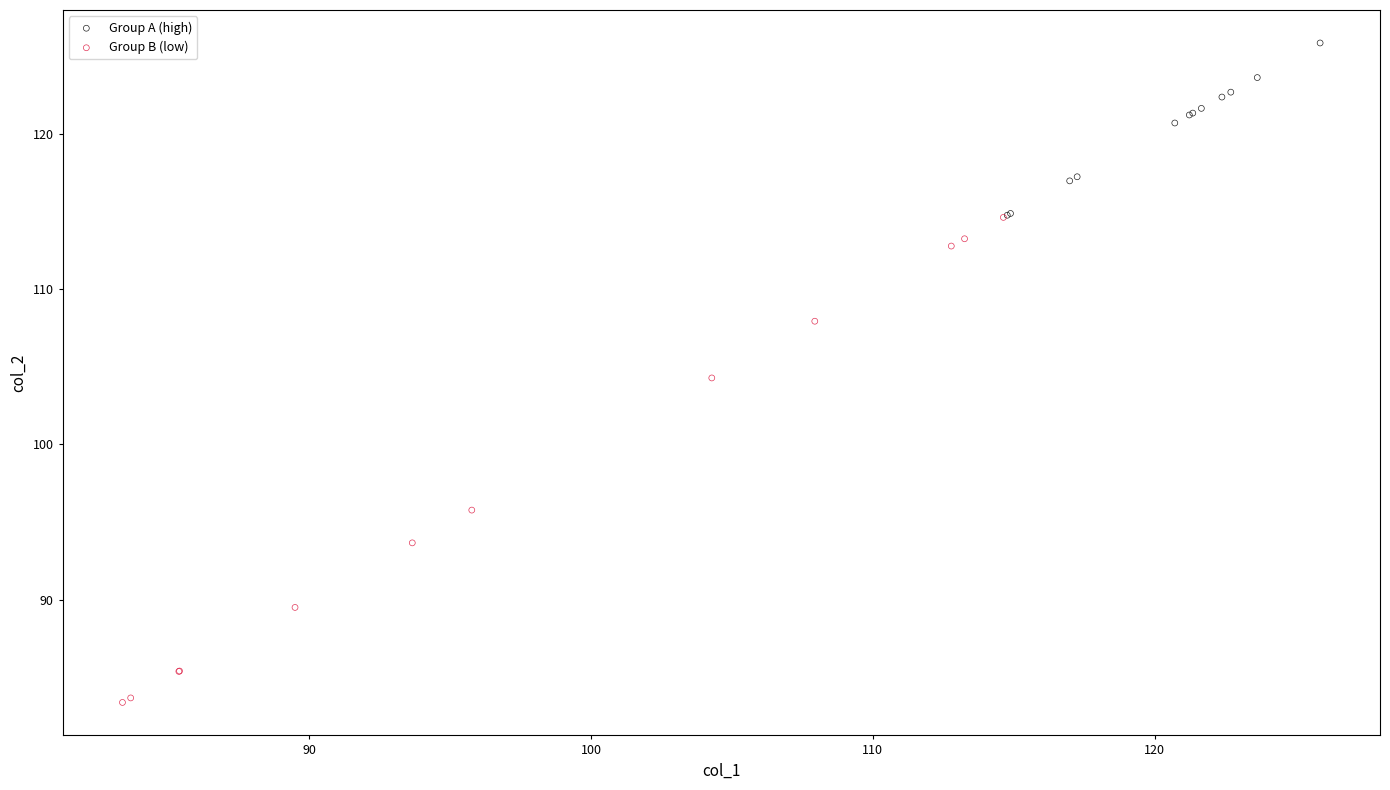

Which series contains the highest Y value?

Group A (high)